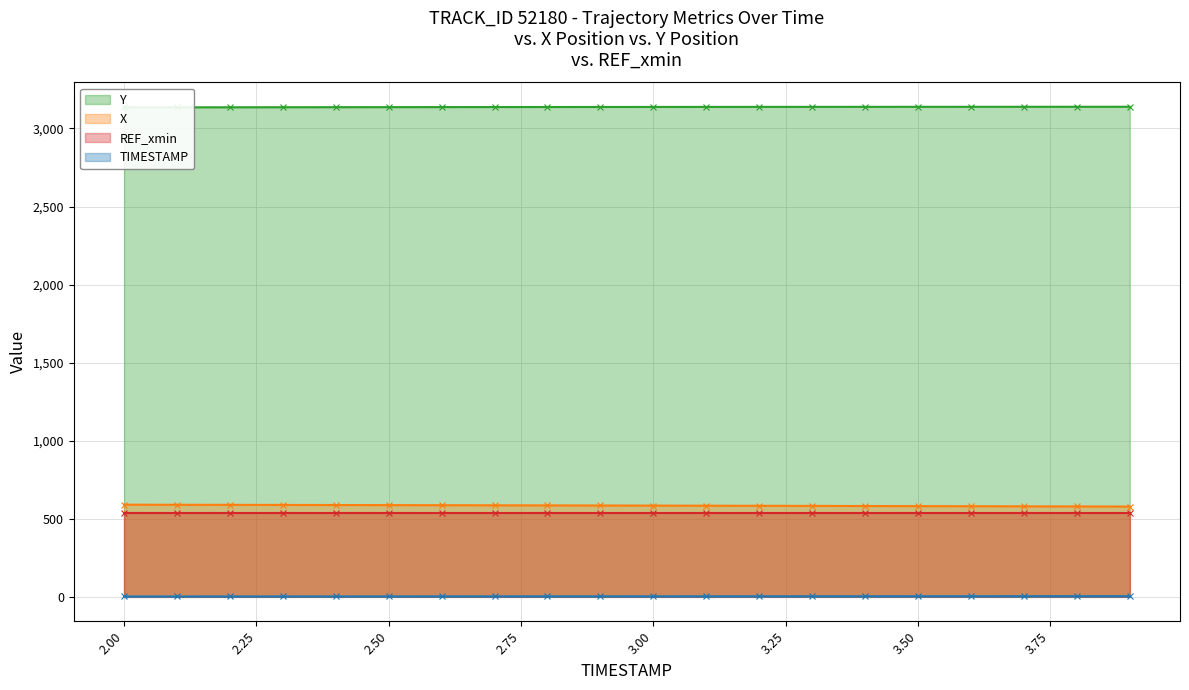

What is the total value across all series at 3.7?

3722.0